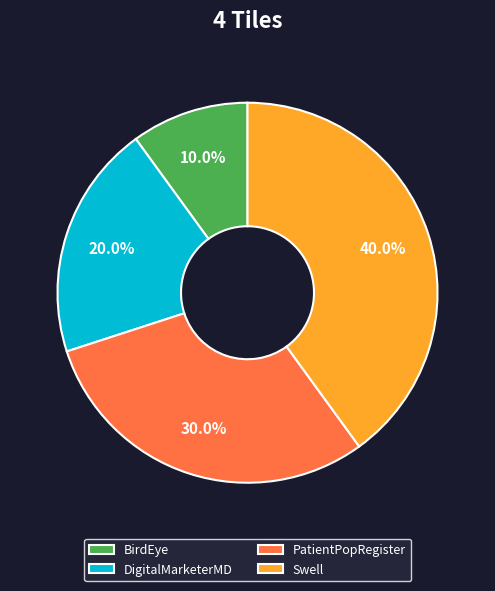

The PatientPopRegister slice represents 17% of the pie. True or false?

False